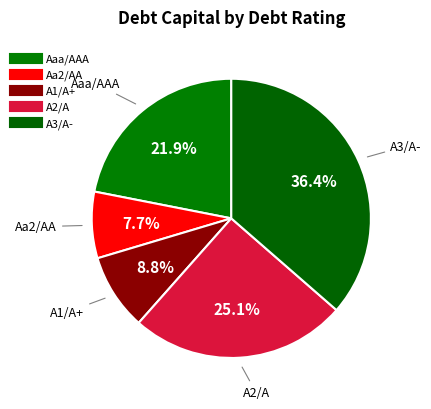

How many slices are in this pie chart?

5